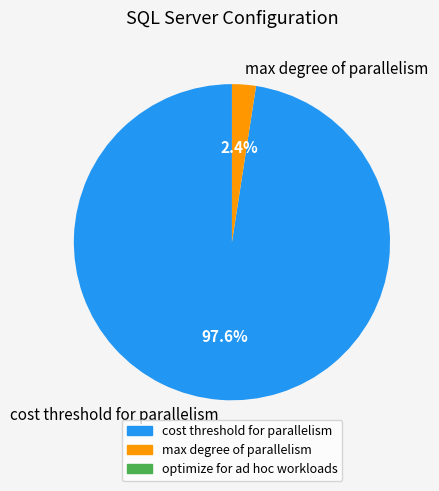

Rank the categories by value from highest to lowest.

cost threshold for parallelism, max degree of parallelism